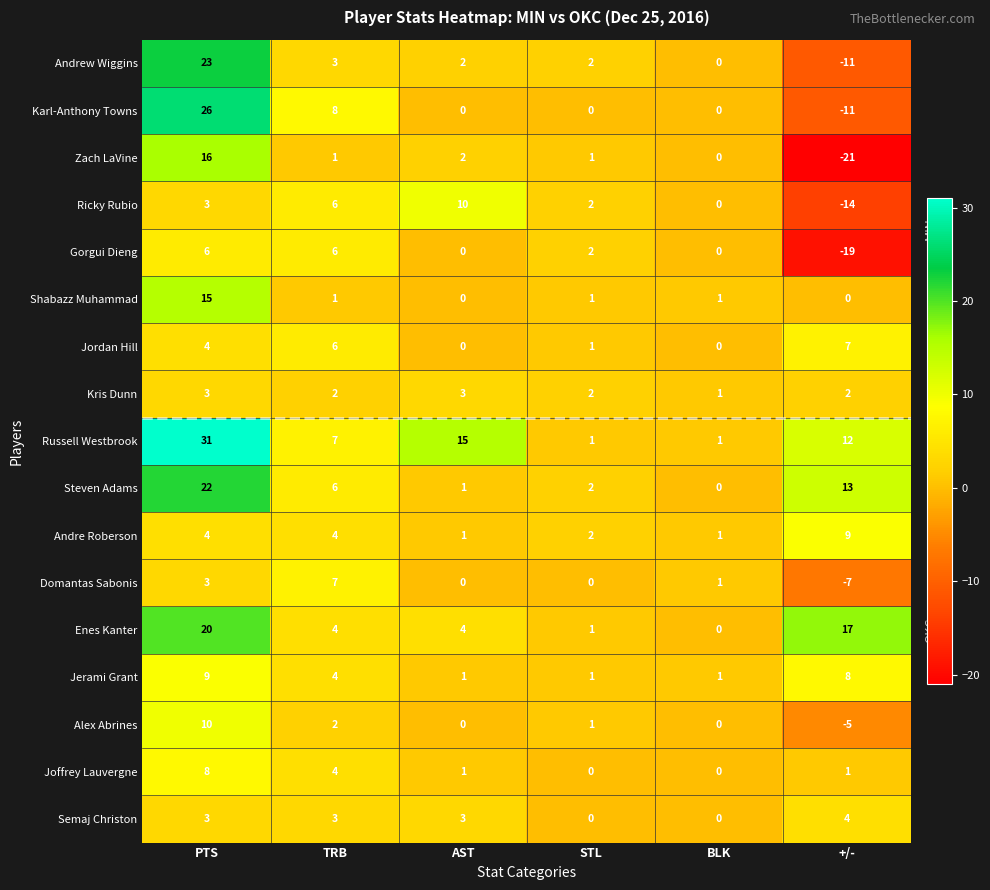

Which series has the largest total across all categories?

Russell Westbrook